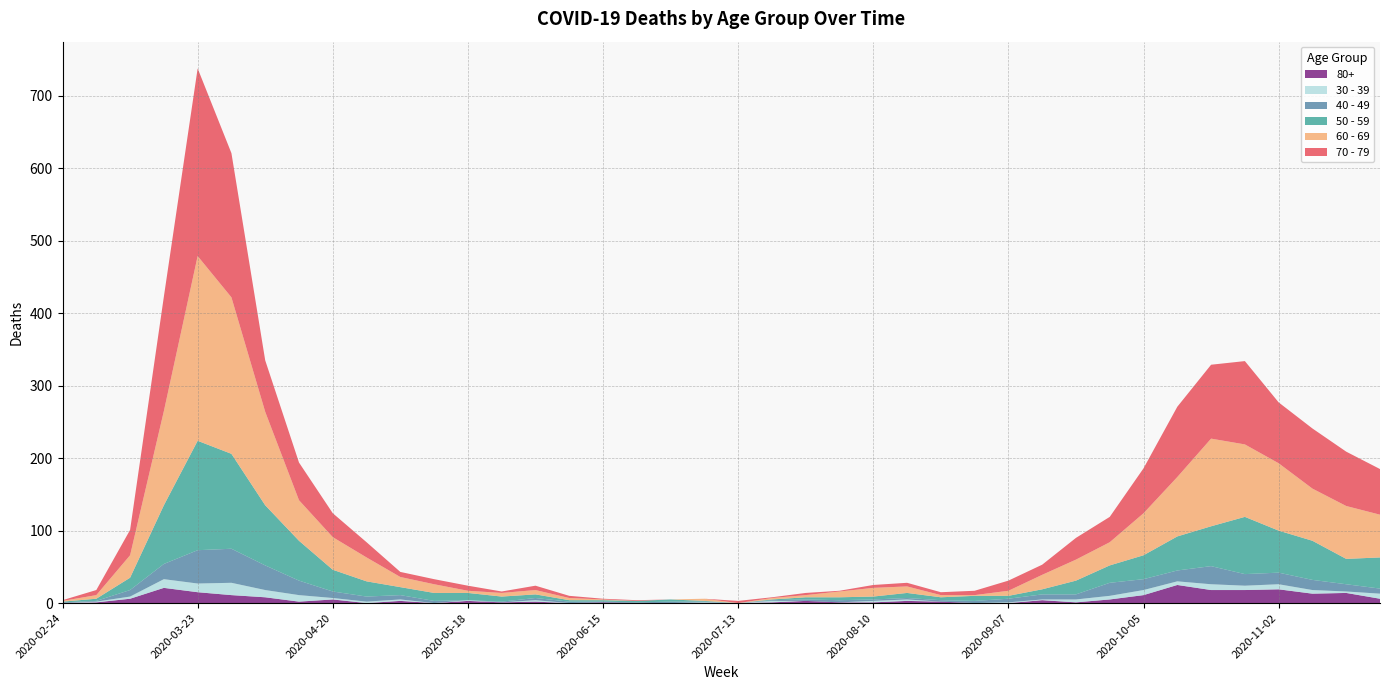

Reading left to right, what are all the values shown in this chart?

60 - 69: 1	5	31	130	255	216	129	56	45	33	14	12	3	5	6	3	1	0	0	3	0	2	3	8	12	9	3	1	7	20	29	32	58	82	121	100	93	72	73	59
70 - 79: 1	7	35	158	259	199	71	52	33	21	7	7	7	2	6	3	1	1	0	0	3	1	3	1	4	5	4	6	14	14	30	35	62	97	102	115	84	83	75	63
50 - 59: 1	3	17	81	151	131	83	55	30	21	11	11	10	7	5	2	2	2	3	1	0	1	3	4	4	7	4	7	4	7	19	24	33	47	55	79	58	54	35	43
40 - 49: 1	1	9	21	46	47	34	20	9	7	6	3	0	1	3	2	1	1	2	1	0	1	2	3	2	2	2	3	5	7	7	18	15	15	25	16	16	14	10	7
30 - 39: 0	1	3	12	12	17	10	9	2	2	2	0	1	0	2	0	0	0	0	1	0	2	0	0	2	2	0	0	1	1	4	5	7	5	8	6	7	5	2	7
80+: 0	1	6	21	15	11	8	2	5	0	3	0	3	1	2	0	1	0	0	0	0	1	3	1	1	3	2	0	0	4	1	5	11	25	18	18	19	13	14	6